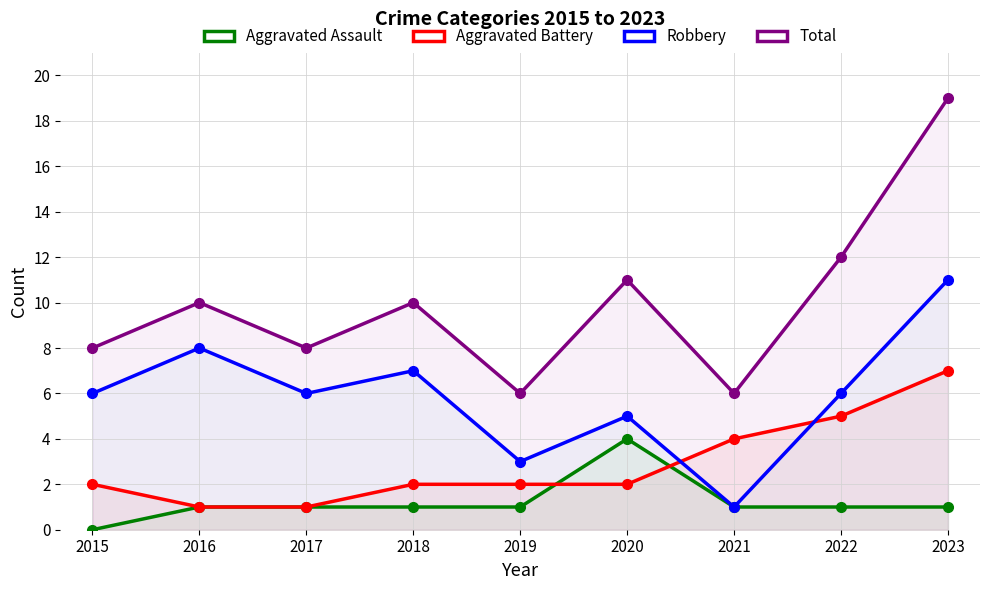

Which series has the widest spread of values?

Total